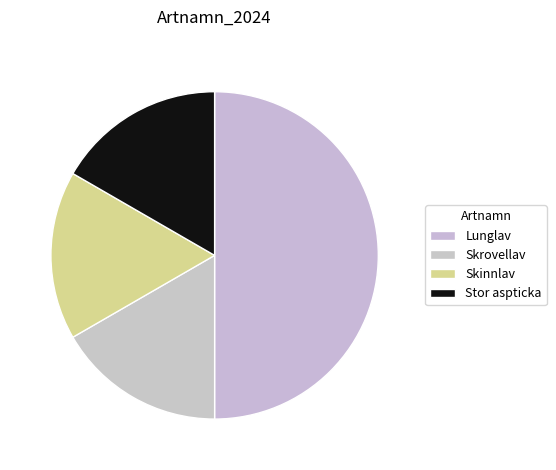

Rank the categories by value from highest to lowest.

Lunglav, Skrovellav, Skinnlav, Stor aspticka